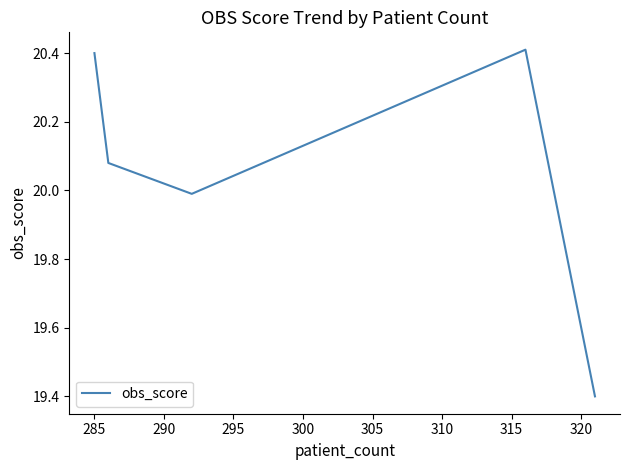

Is this an area chart (filled region under the line)?

No